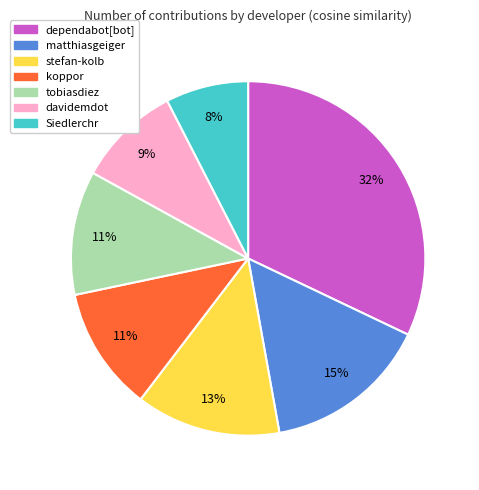

To the nearest percent, what portion does Siedlerchr represent?

8%